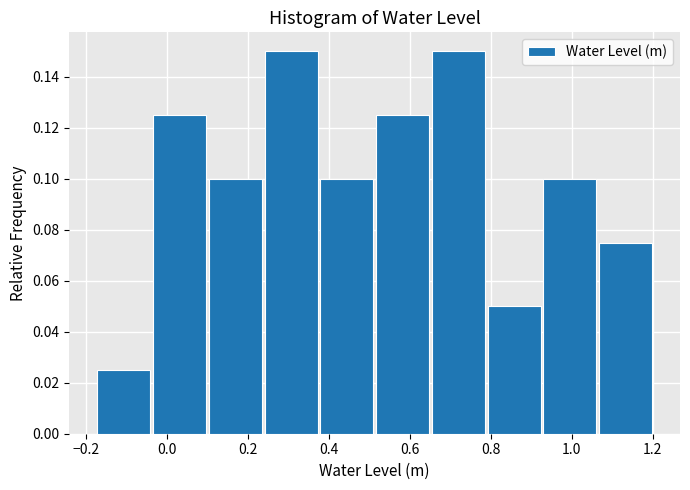

Reading left to right, transcribe this chart: for each bar, give the range it covers on the x-axis and its height. Neither the bar edges nor the heights are printed on the chart, so give them approximately, as read against the axes.

-0.18 to -0.04: 0.026
-0.04 to 0.10: 0.126
0.10 to 0.24: 0.100
0.24 to 0.38: 0.150
0.38 to 0.52: 0.100
0.52 to 0.66: 0.126
0.66 to 0.78: 0.150
0.78 to 0.92: 0.050
0.92 to 1.06: 0.100
1.06 to 1.20: 0.076